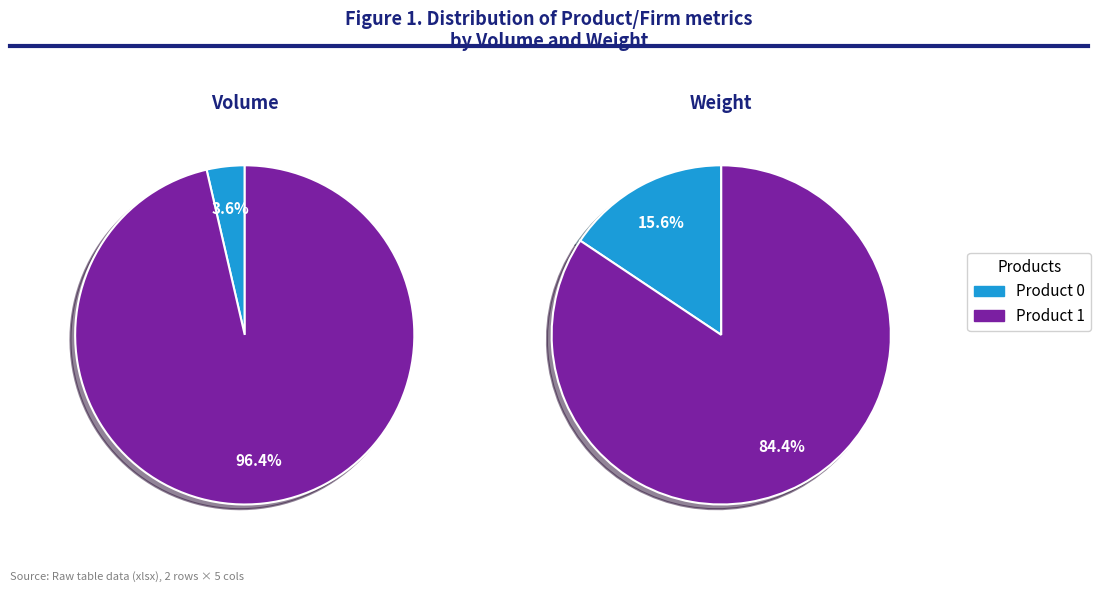

To the nearest percent, what is the difference between the 0 and 1 slice percentages?

69%